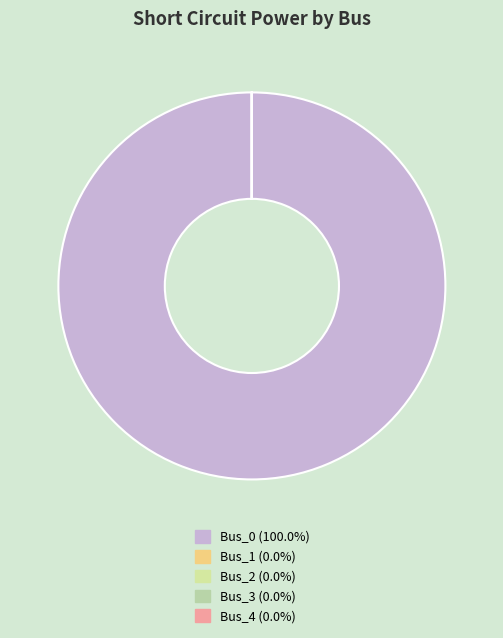

How many slices are in this pie chart?

5